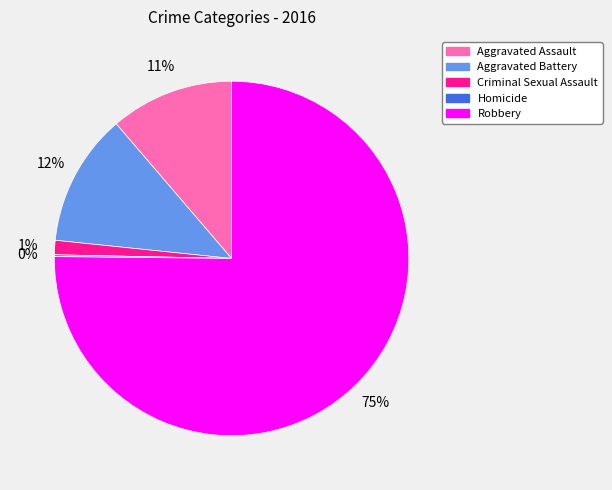

Does Aggravated Battery represent more than half of the total?

No